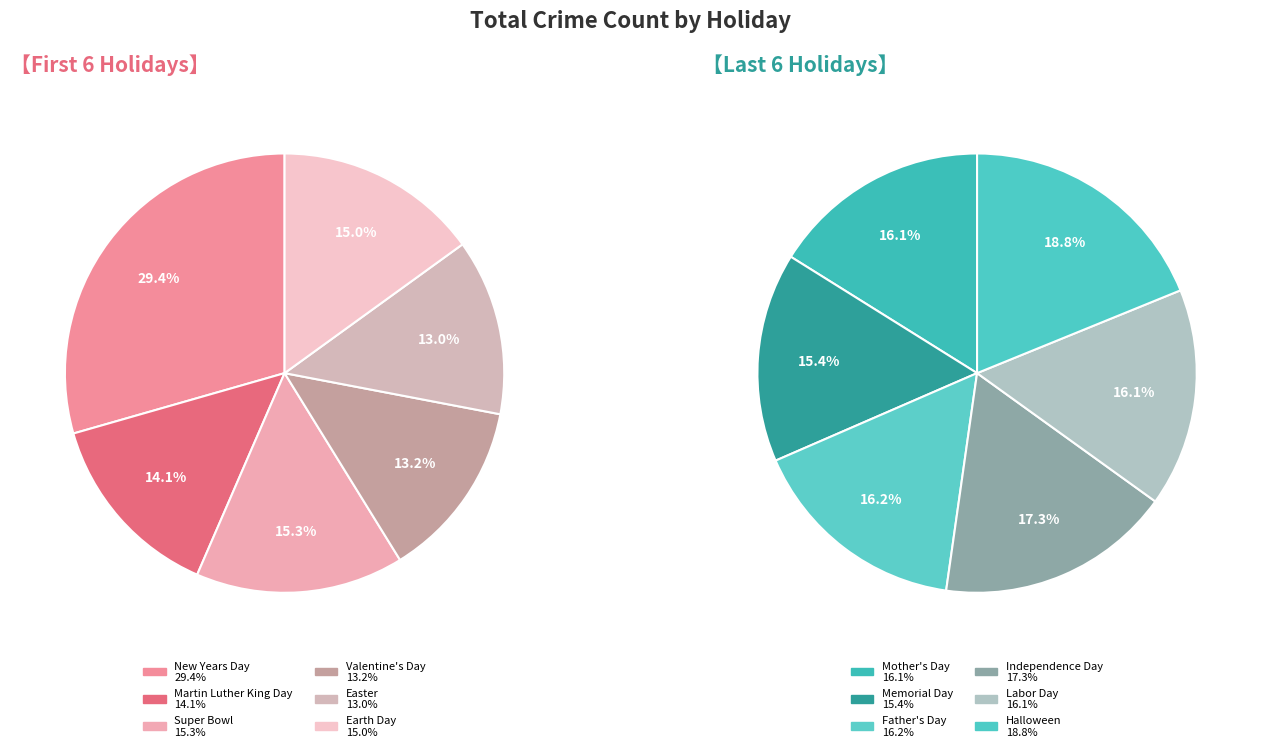

What is the largest slice in the pie chart?

New Years Day